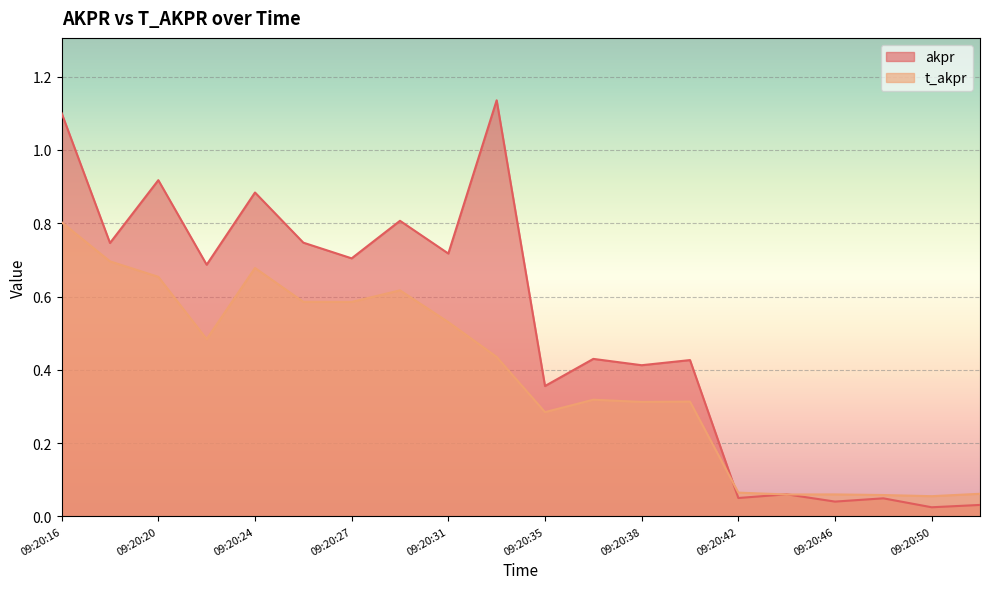

Which category has the lowest value in the t_akpr series?

09:20:50